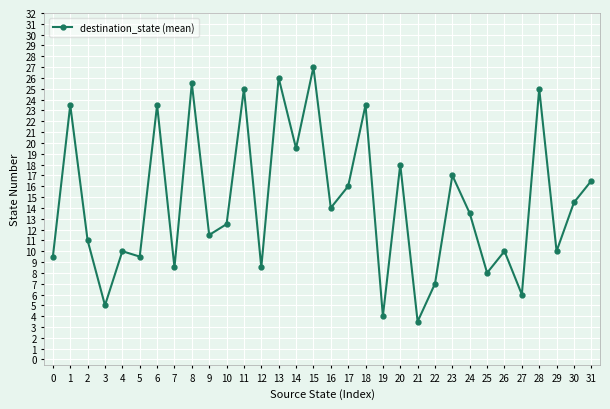

How many points are higher than both their immediate neighbors (excluding endpoints)?

12